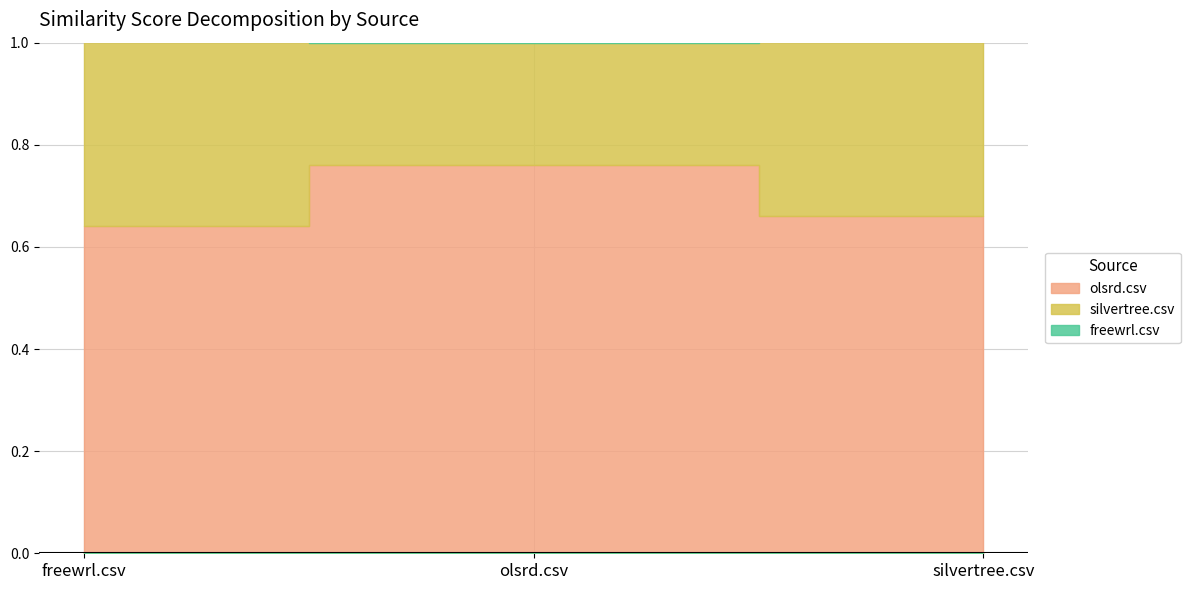

True or false: olsrd.csv has a value of 0.7 at silvertree.csv.

True